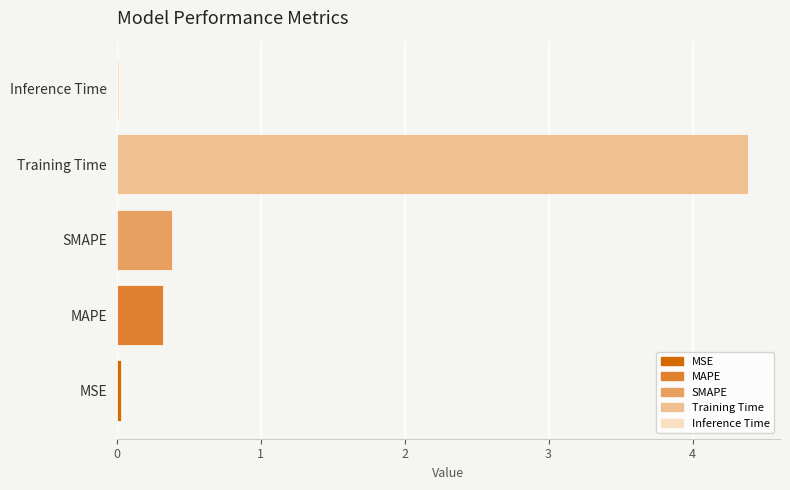

Are the bars grouped side by side (vs. stacked)?

No